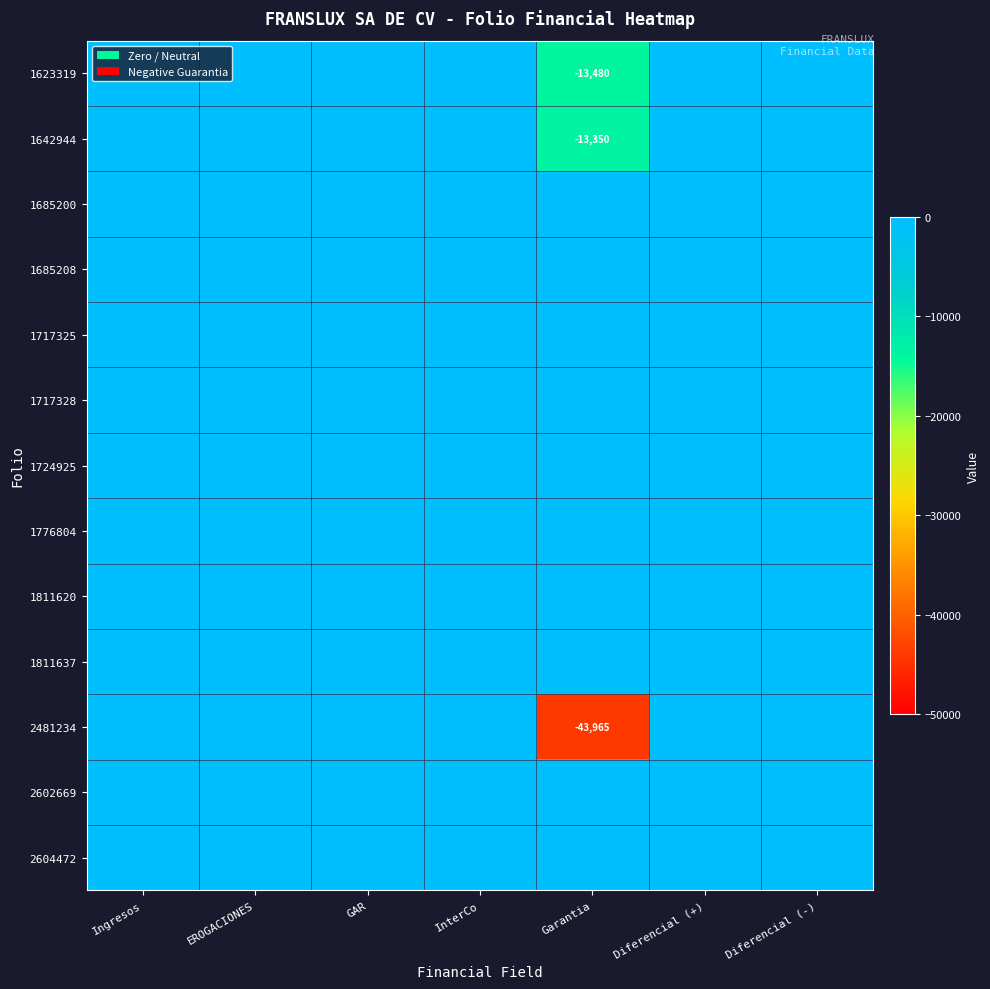

Which series has the largest range (max minus min)?

2481234